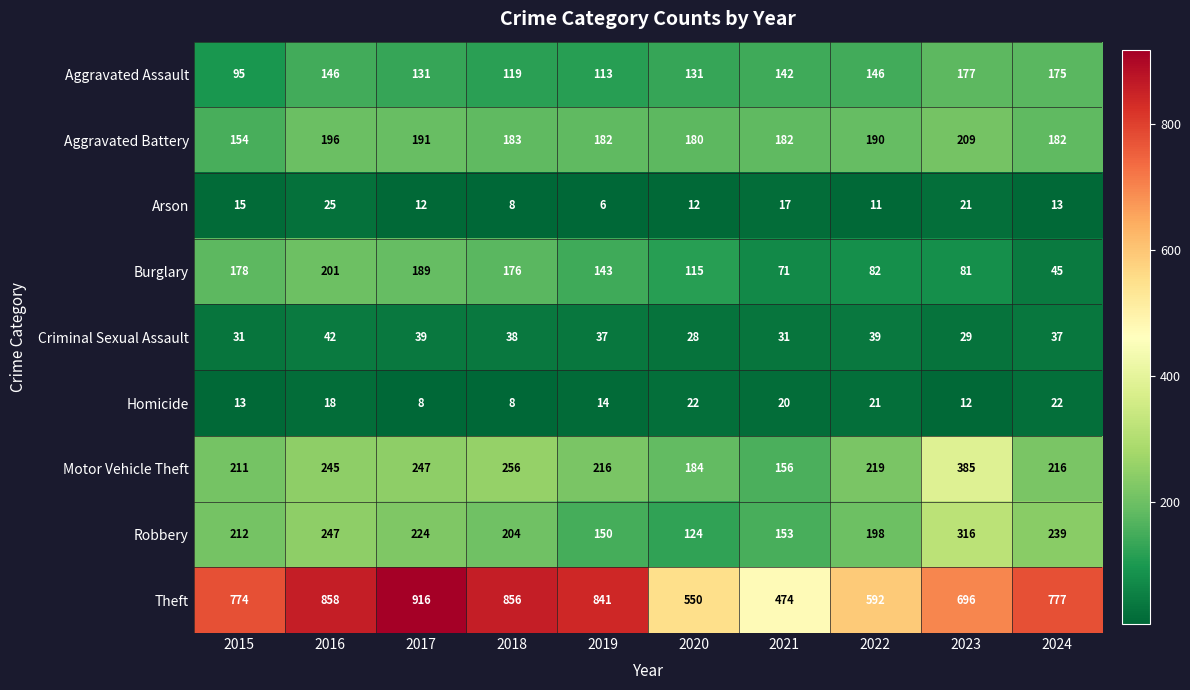

What is the difference between the Theft values at 2017 and 2022?

324